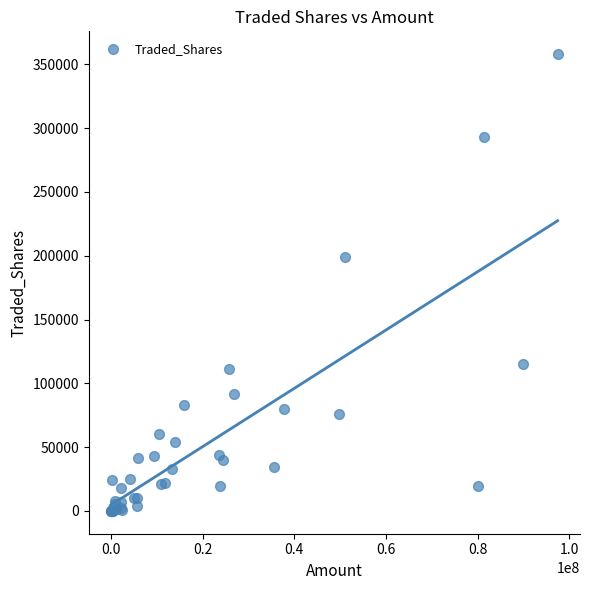

What Y value in the scatter plot is closest to 178999?

199277